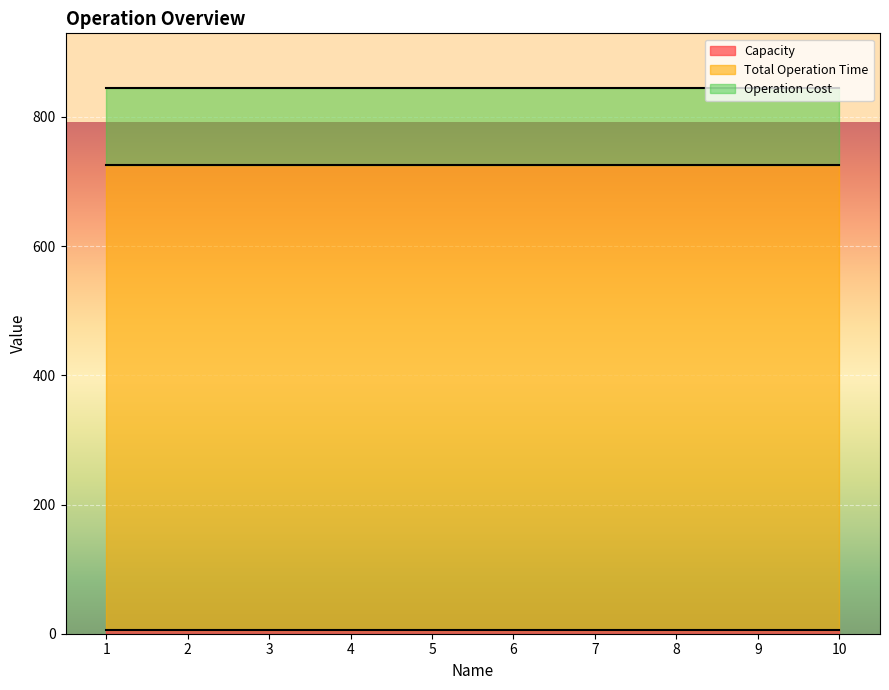

Read the Total Operation Time value at 2.

720